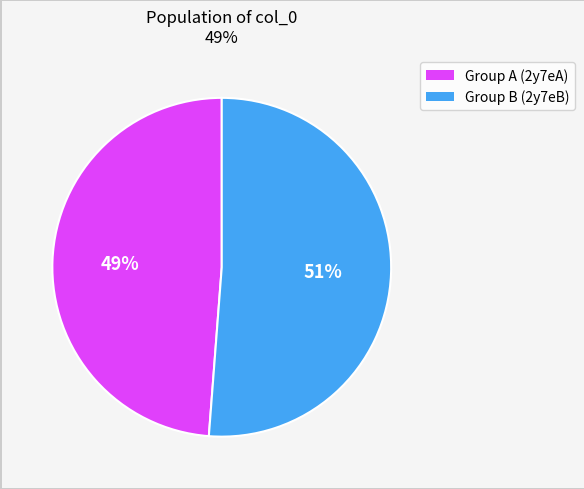

To the nearest percent, what is the difference between the largest and smallest slice percentages?

2%